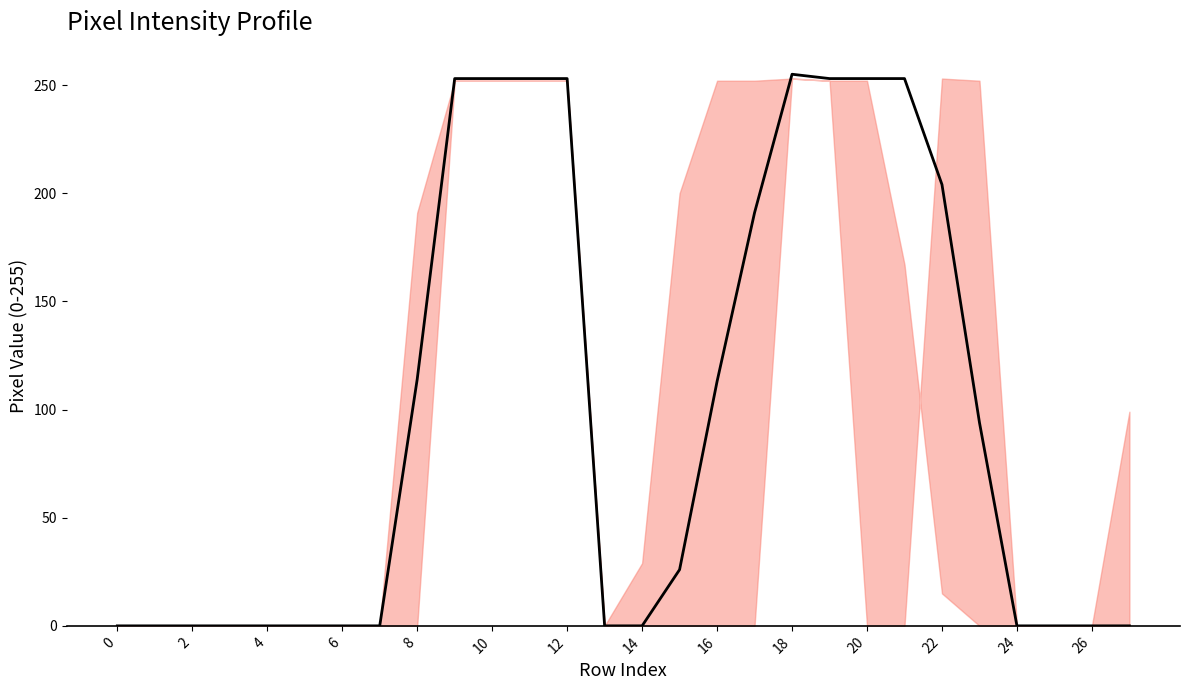

Where is col_14 nearest to the value 127?

8